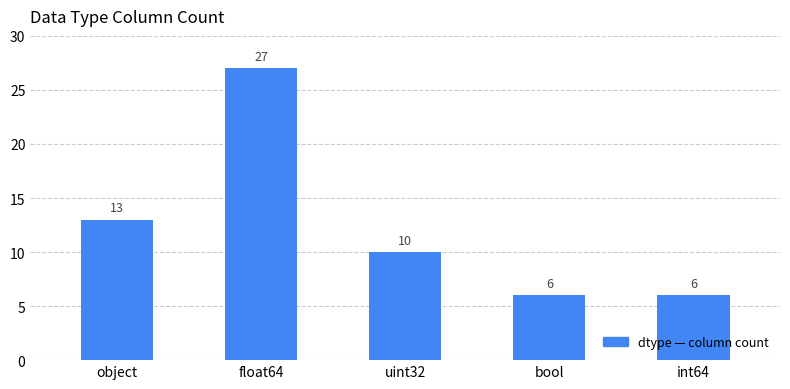

What is the value of the 2nd bar from the left?

27